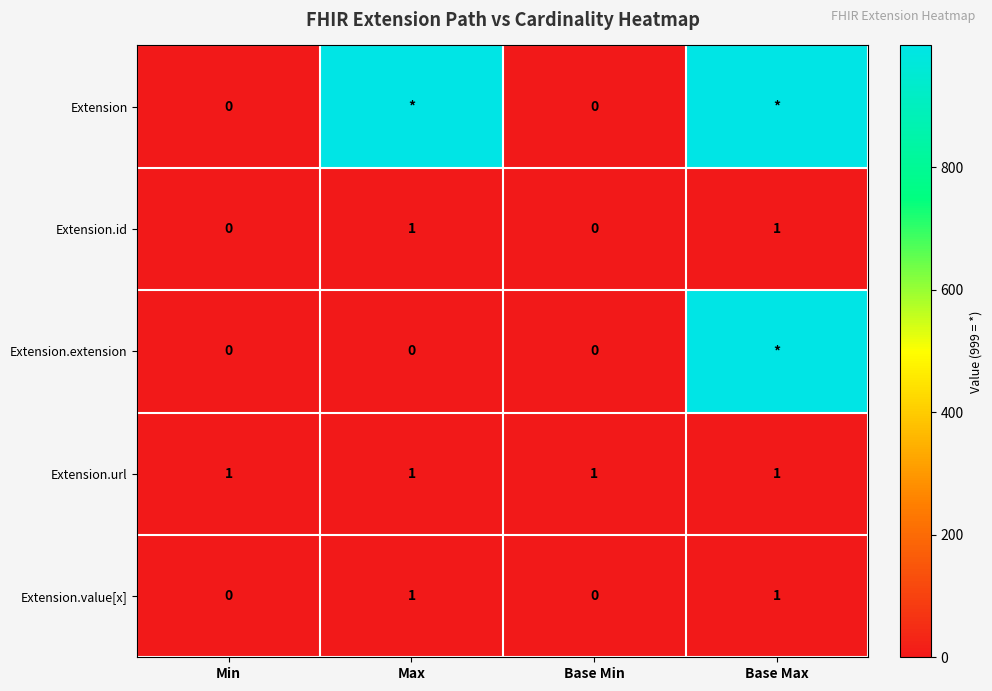

Is it true that Extension.value[x] equals 0 at Max?

False